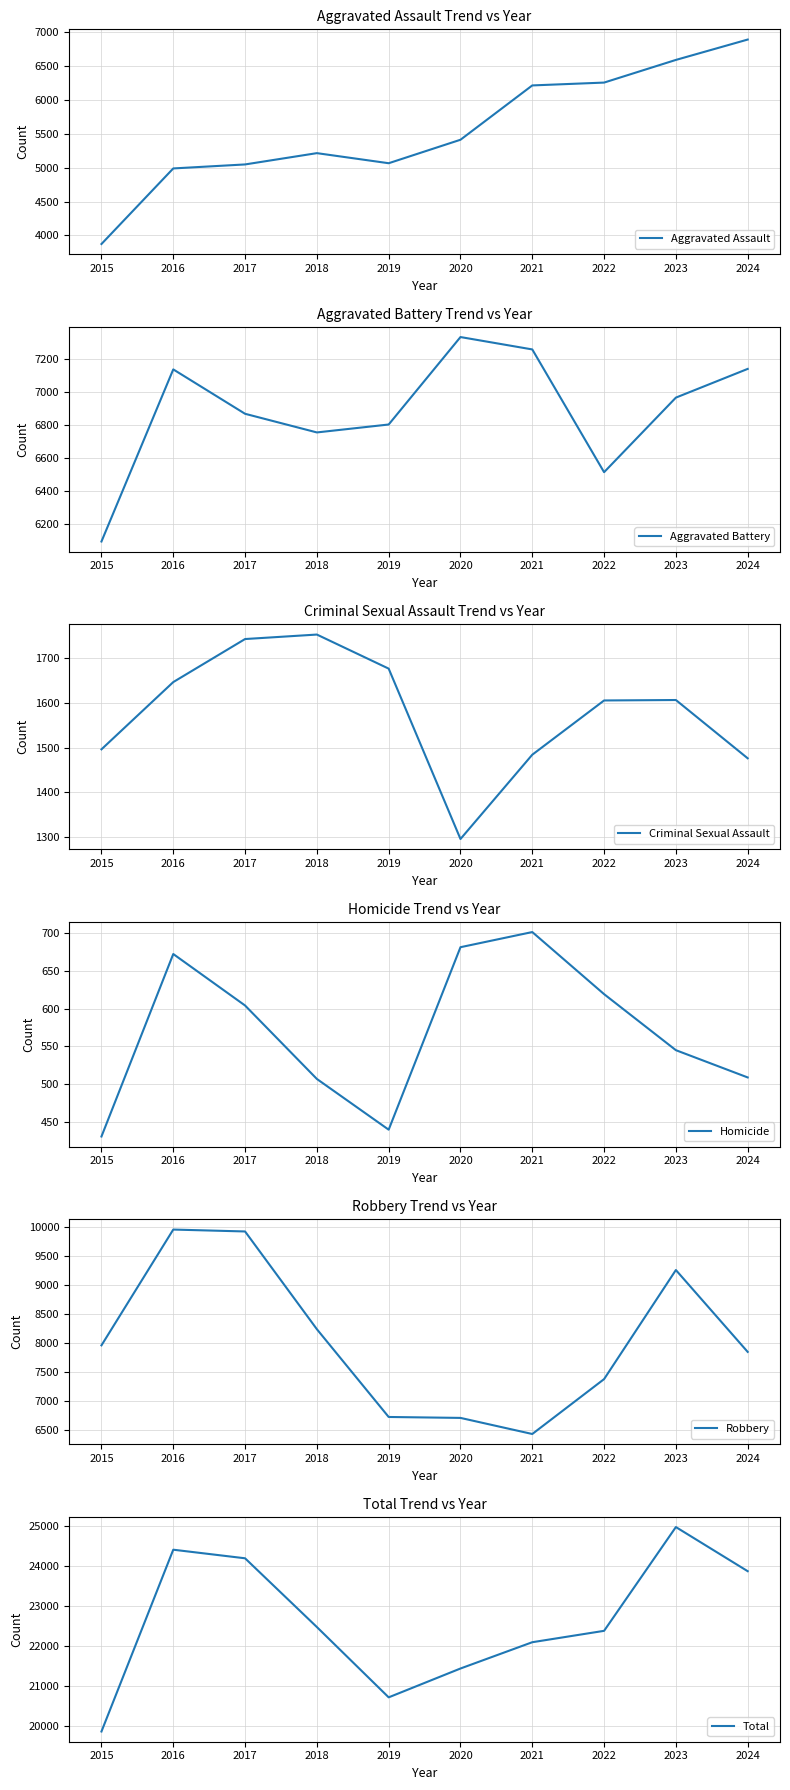

What is the value of the Aggravated Battery point at the 1st from the left?

6094